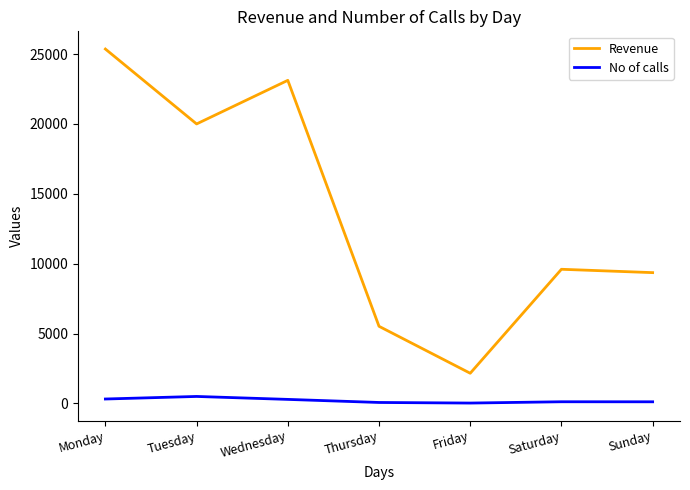

Which series has the widest spread of values?

Revenue